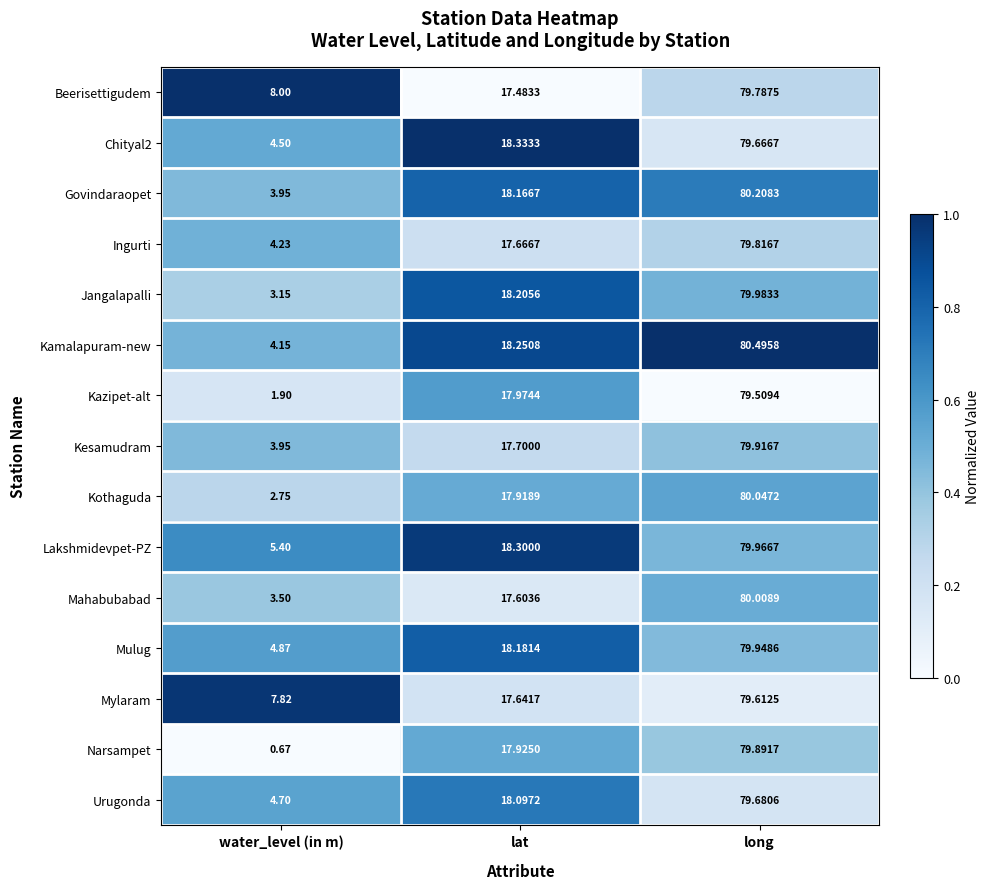

At which category is the sum across all series the highest?

long